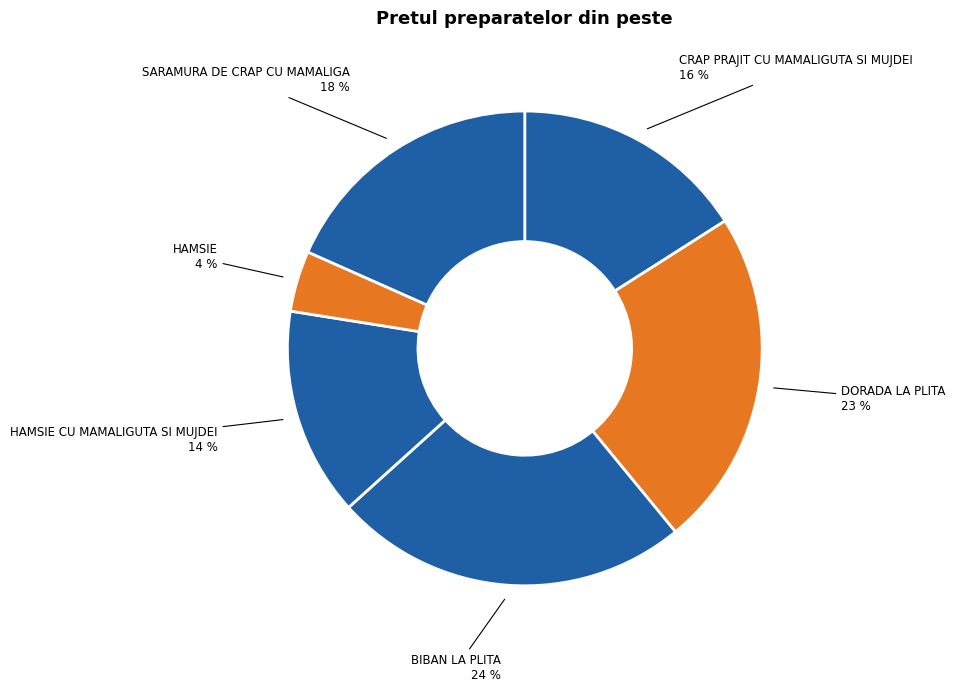

Does CRAP PRAJIT CU MAMALIGUTA SI MUJDEI account for over 50% of the chart?

No